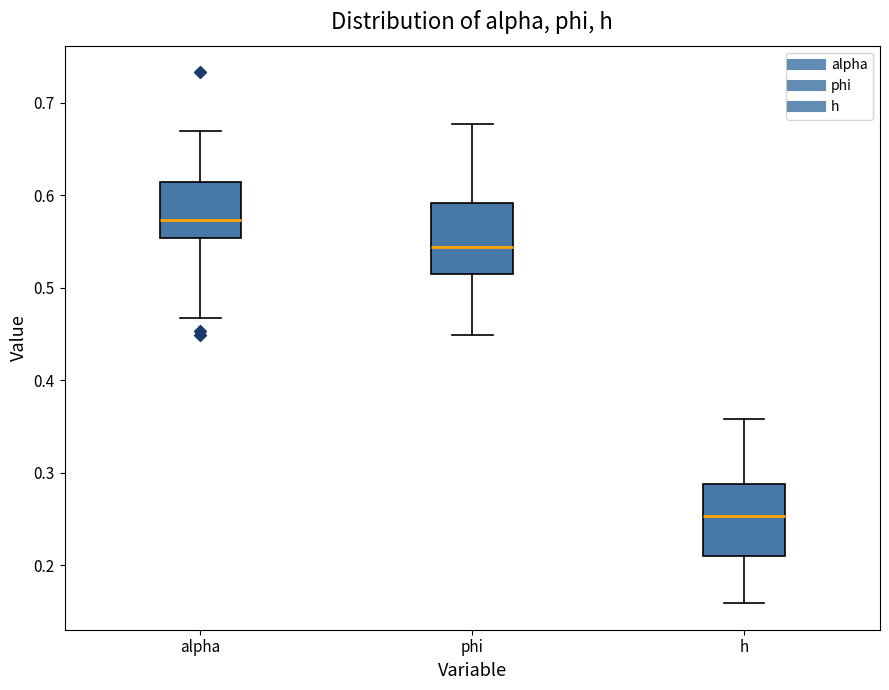

Reading left to right, transcribe this box plot: for each box, give where its median line is, the range the box spans, and where its two whiskers end, as read against the y-axis. The values are not printed on the chart, so give them approximately, as read against the axis.

alpha: median 0.57, box 0.55 to 0.61, whiskers 0.47 to 0.67
phi: median 0.54, box 0.52 to 0.59, whiskers 0.45 to 0.68
h: median 0.25, box 0.21 to 0.29, whiskers 0.16 to 0.36